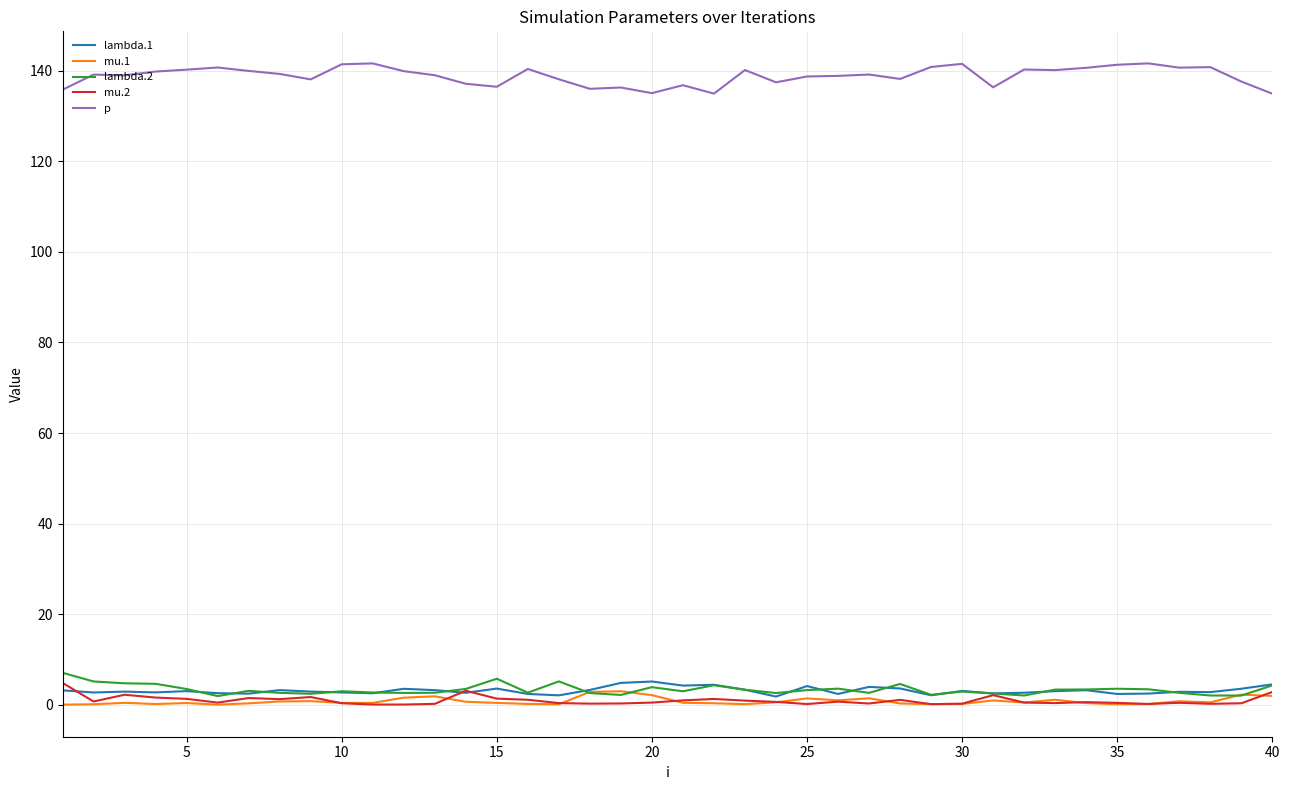

What is the difference between the maximum and minimum values in the lambda.2 series?

5.1